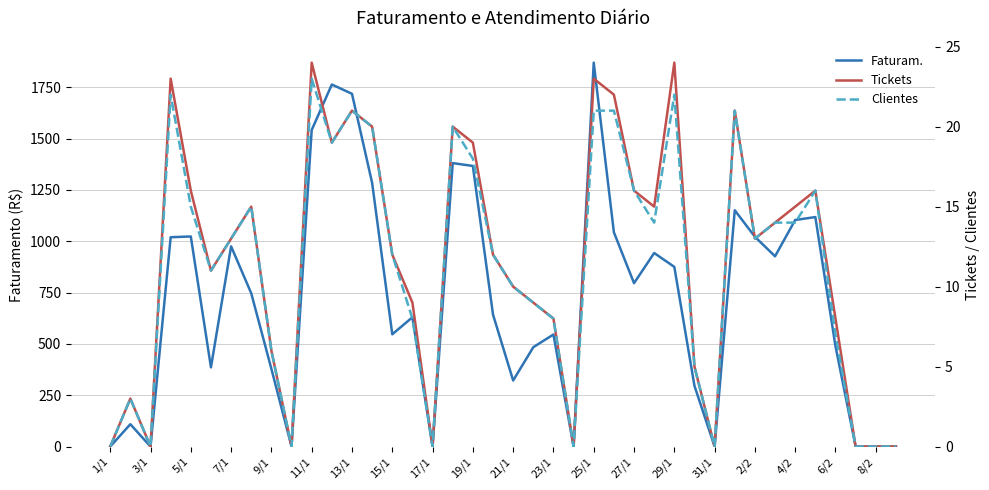

Which series changed the most between 11/1 and 2/2?

Faturam.